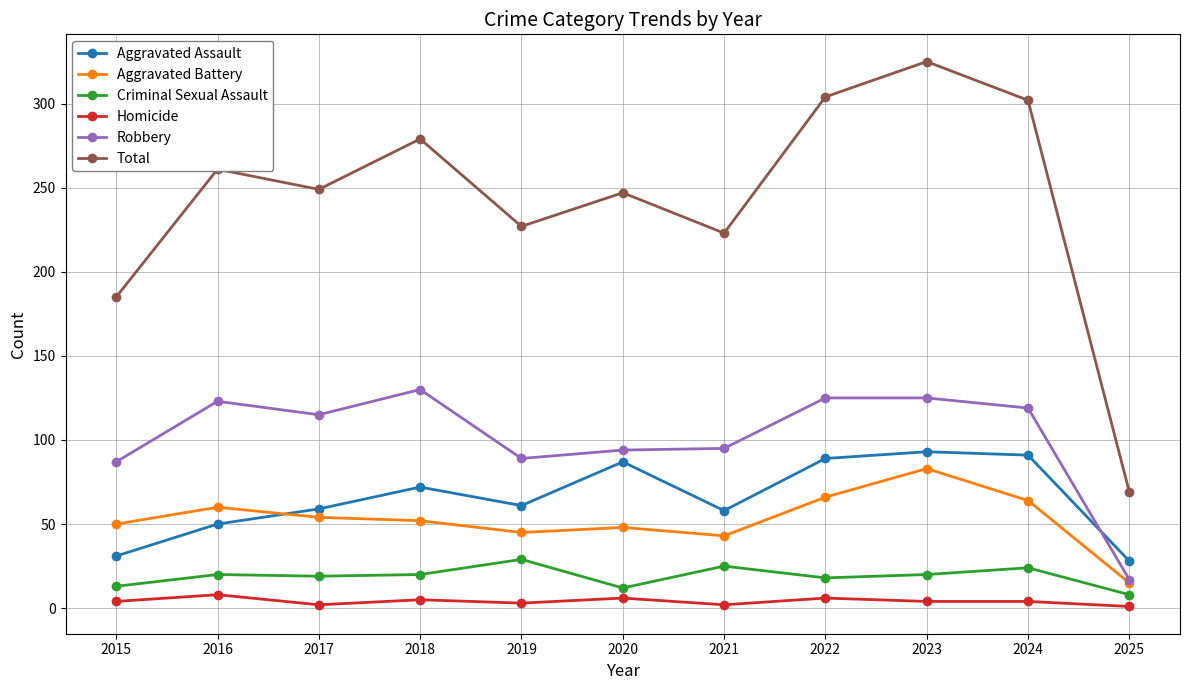

How many data points in Robbery are less than 115?

5